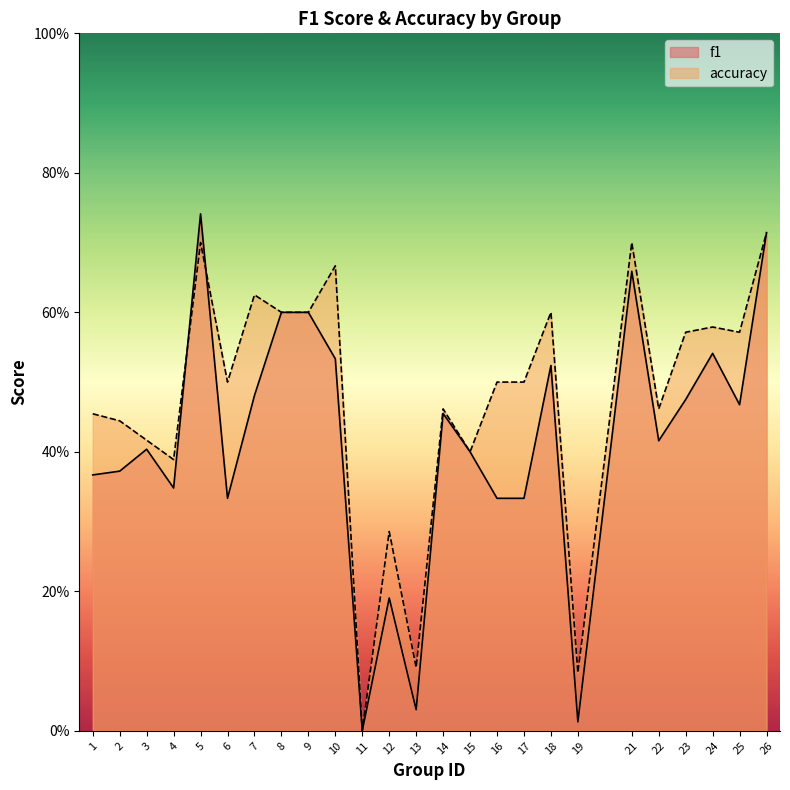

Is it true that f1 equals 1.1 at 8?

False